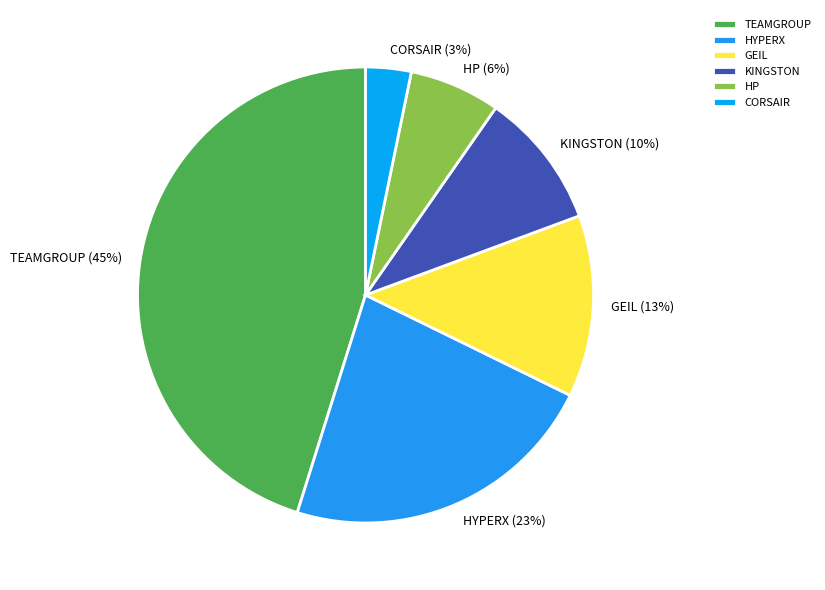

What is the largest slice in the pie chart?

TEAMGROUP